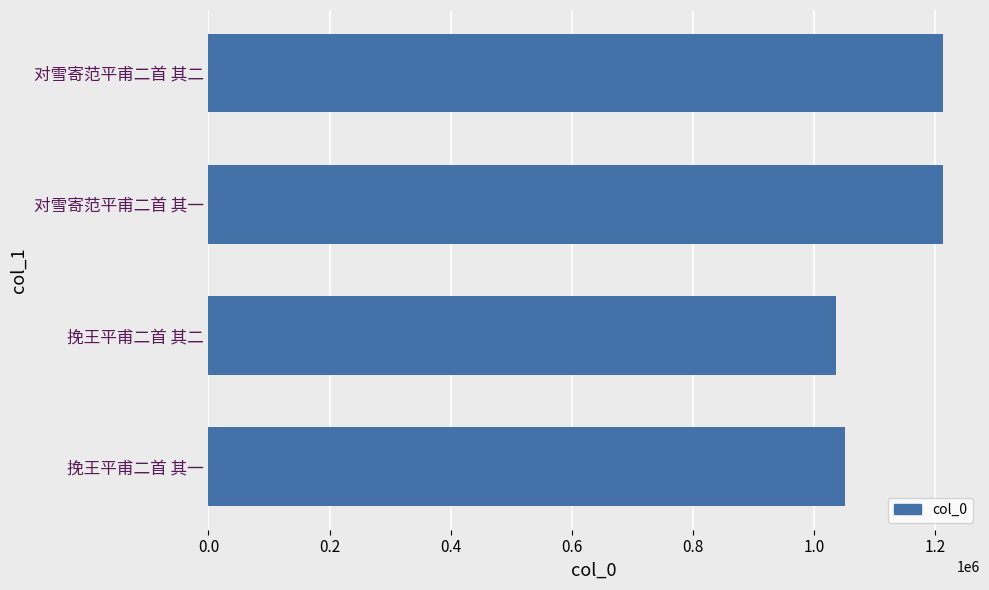

Which has a higher value, 对雪寄范平甫二首 其二 or 挽王平甫二首 其一?

对雪寄范平甫二首 其二